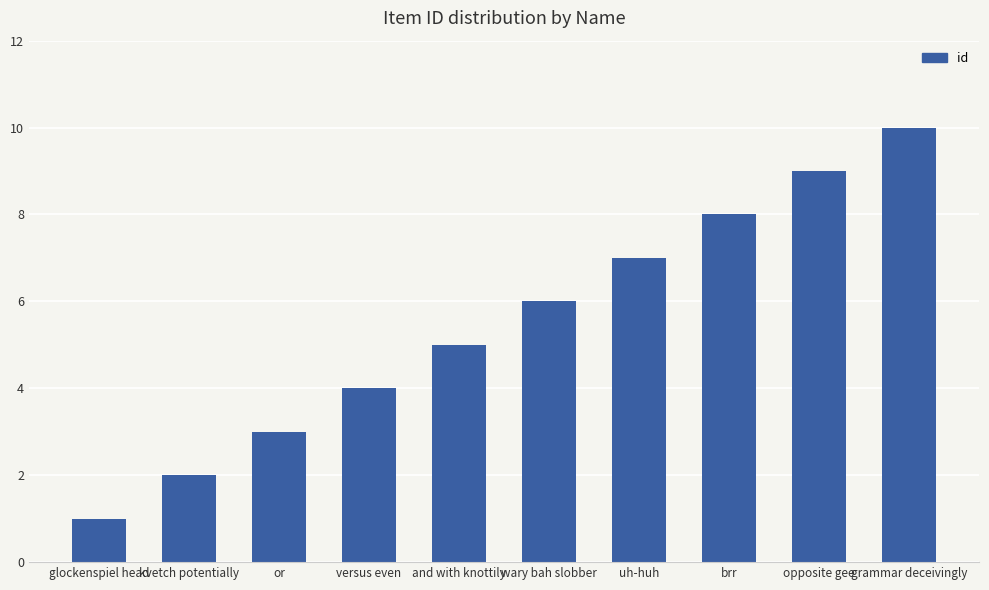

Which label corresponds to the largest value in the chart?

grammar deceivingly